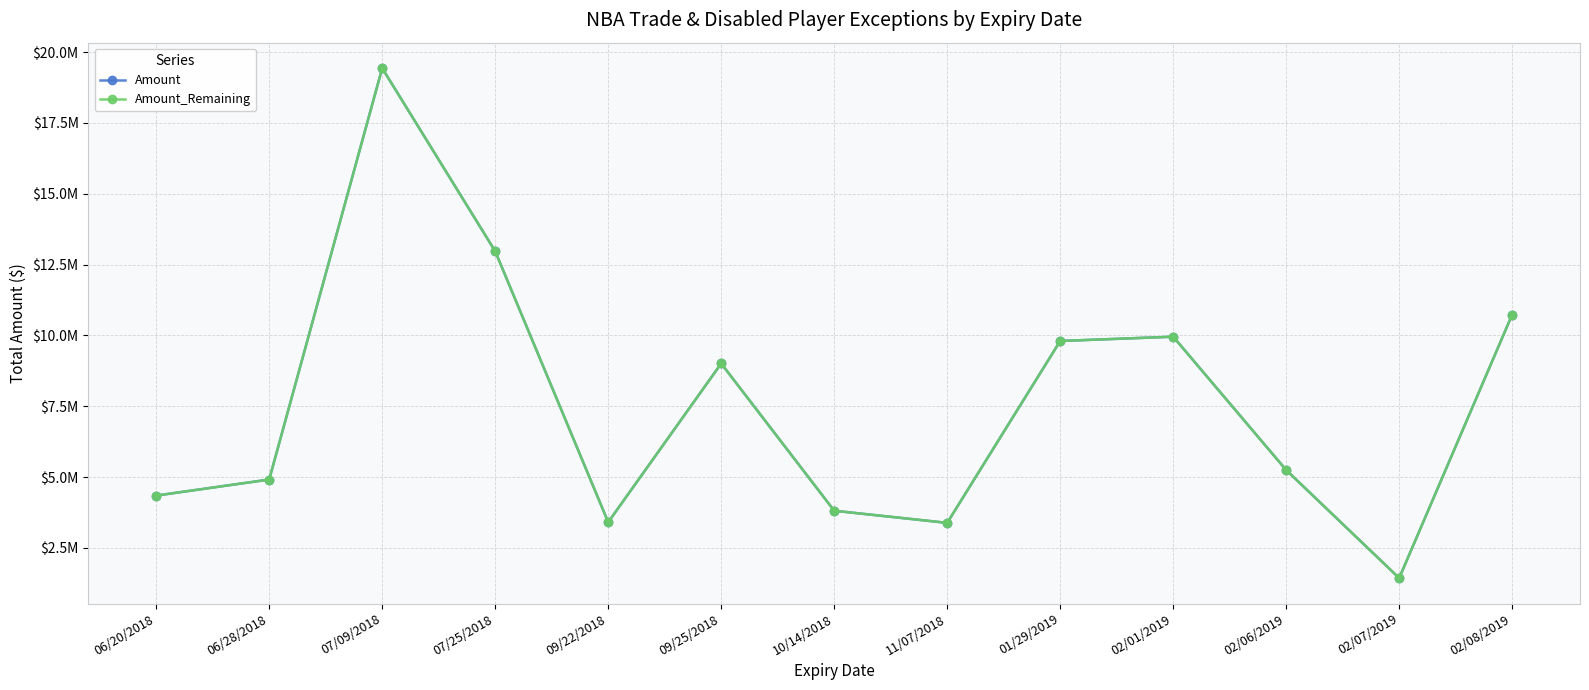

Is this an area chart (filled region under the line)?

No